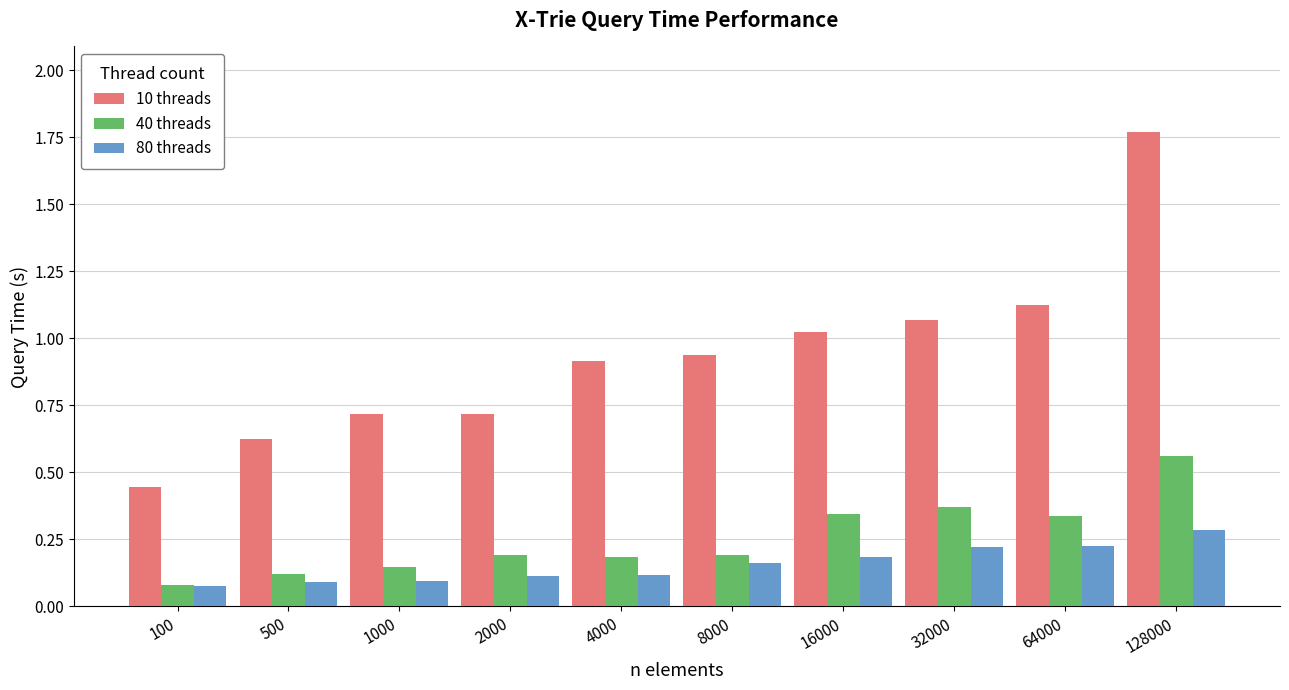

What is the difference between the highest and lowest values at 500?

0.5